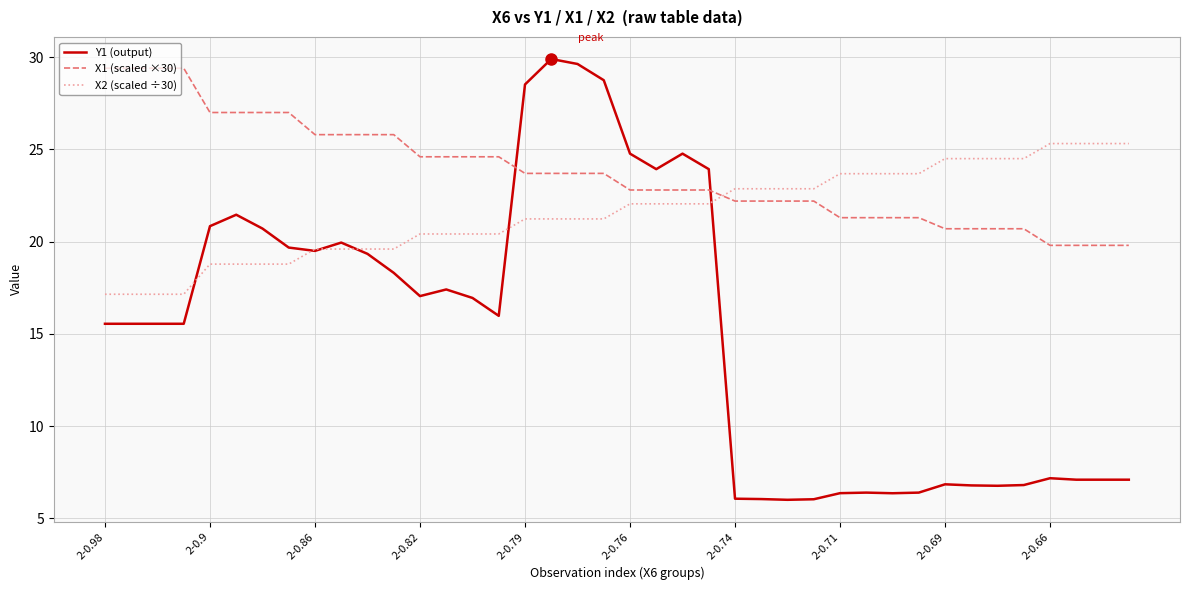

Which series has the largest total across all categories?

X1 (scaled ×30)